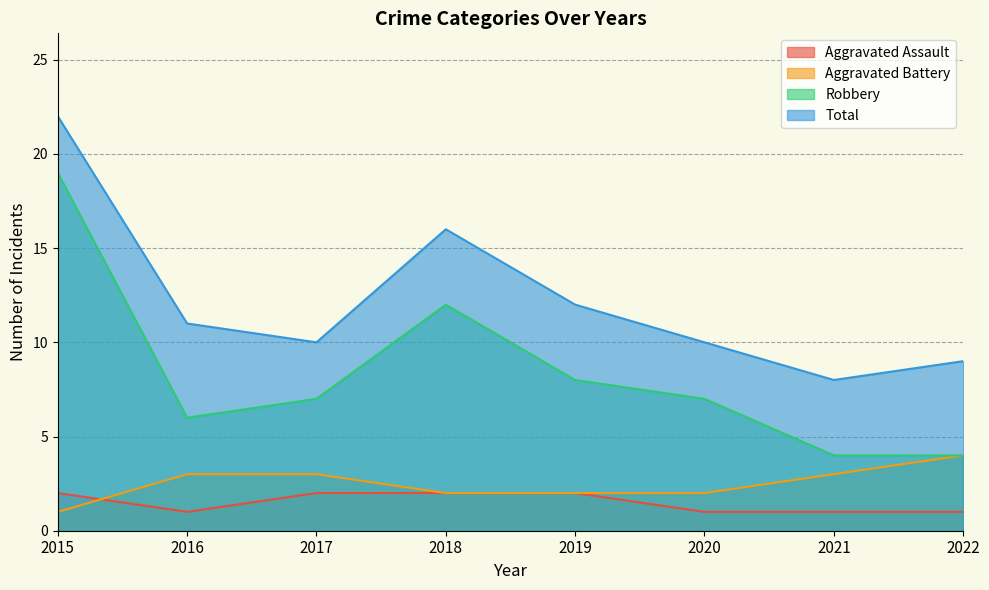

What value does the Total series have at 2015, to the nearest 10?

20